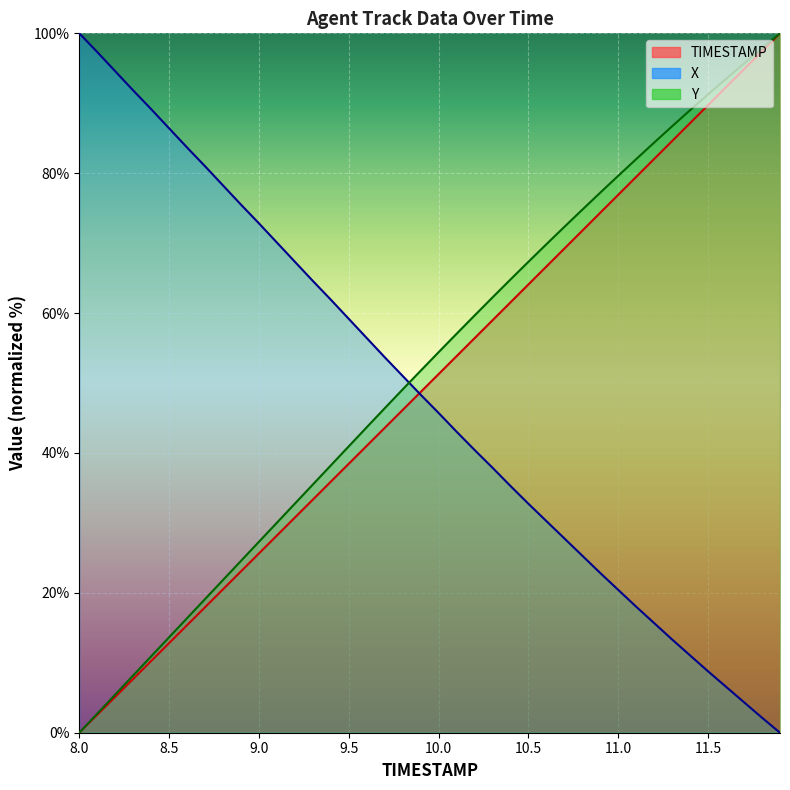

At which category is the sum across all series the highest?

11.9